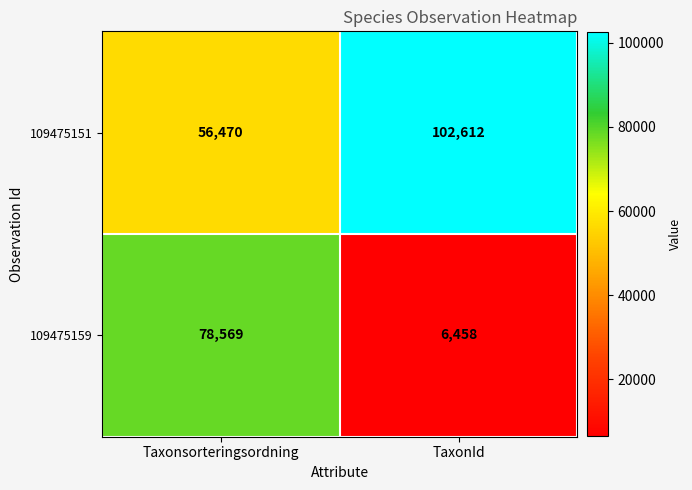

What is the minimum value shown in the chart?

6458